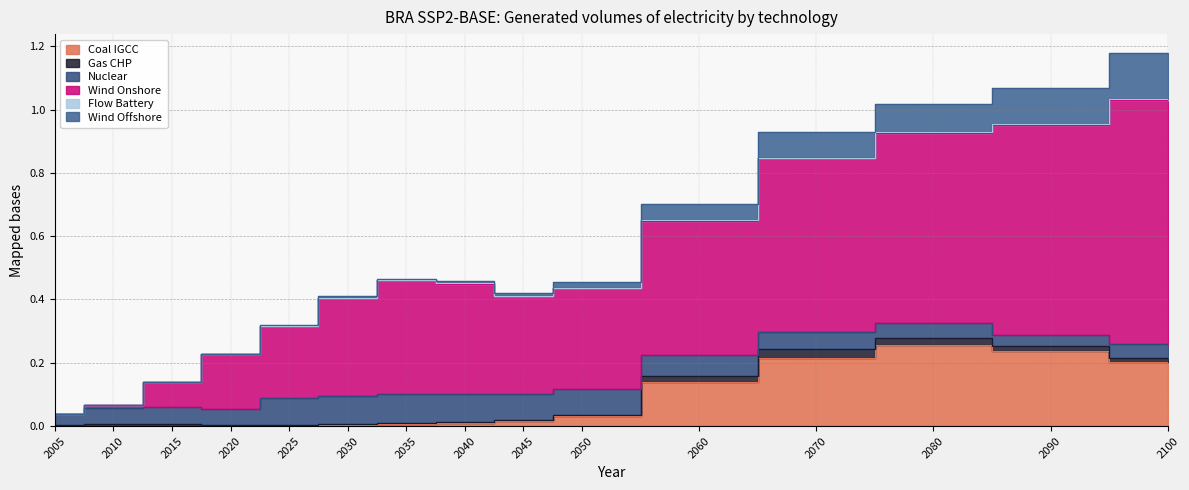

How many interior local peaks does the Nuclear series have?

2